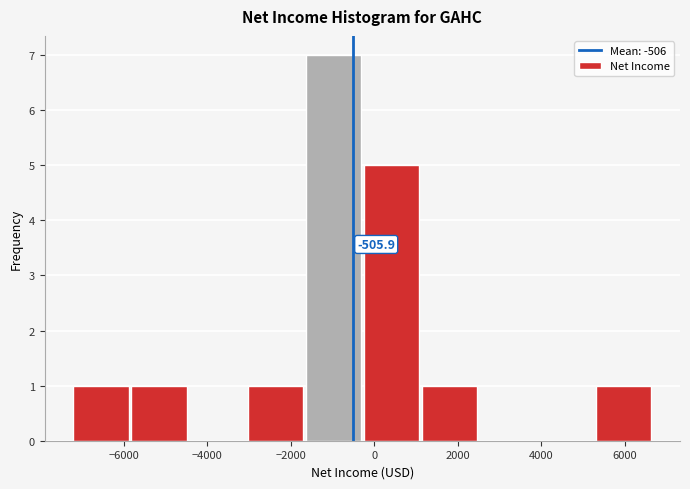

Over which range of the x-axis is the bar tallest?

-1600 to -200